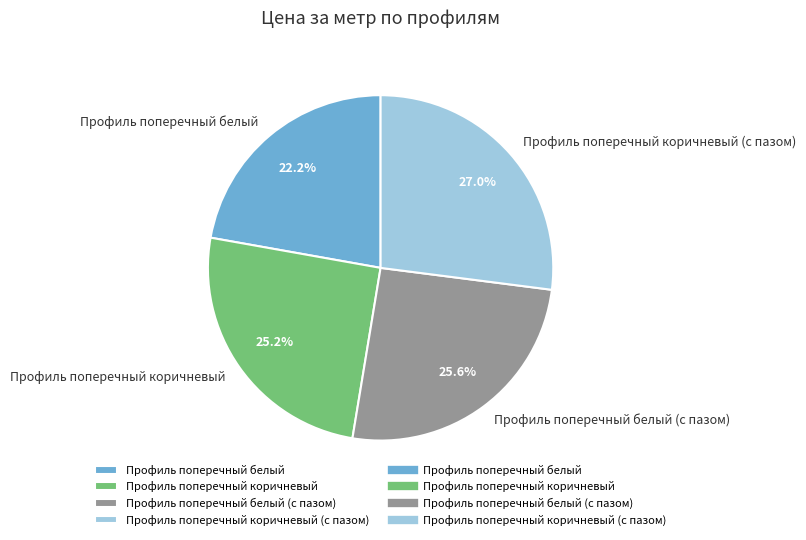

To the nearest percent, what is the combined percentage of Профиль поперечный коричневый (с пазом) and Профиль поперечный коричневый?

52%